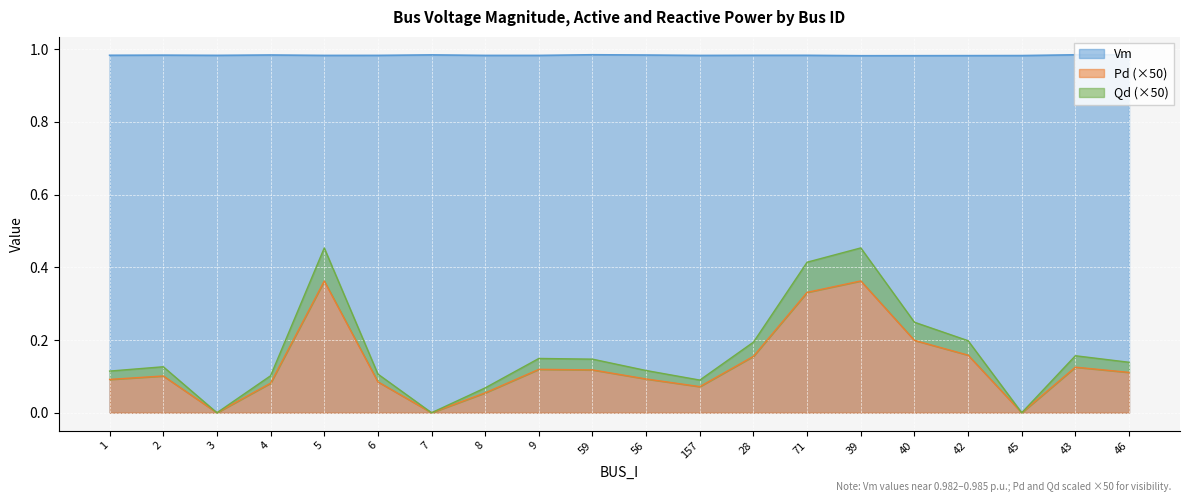

Where is Pd nearest to the value 0?

3